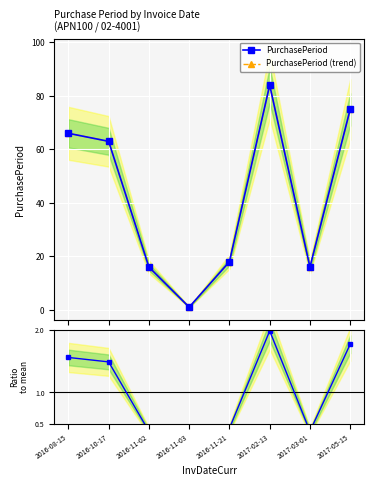

At how many categories does at least one series exceed 68?

2